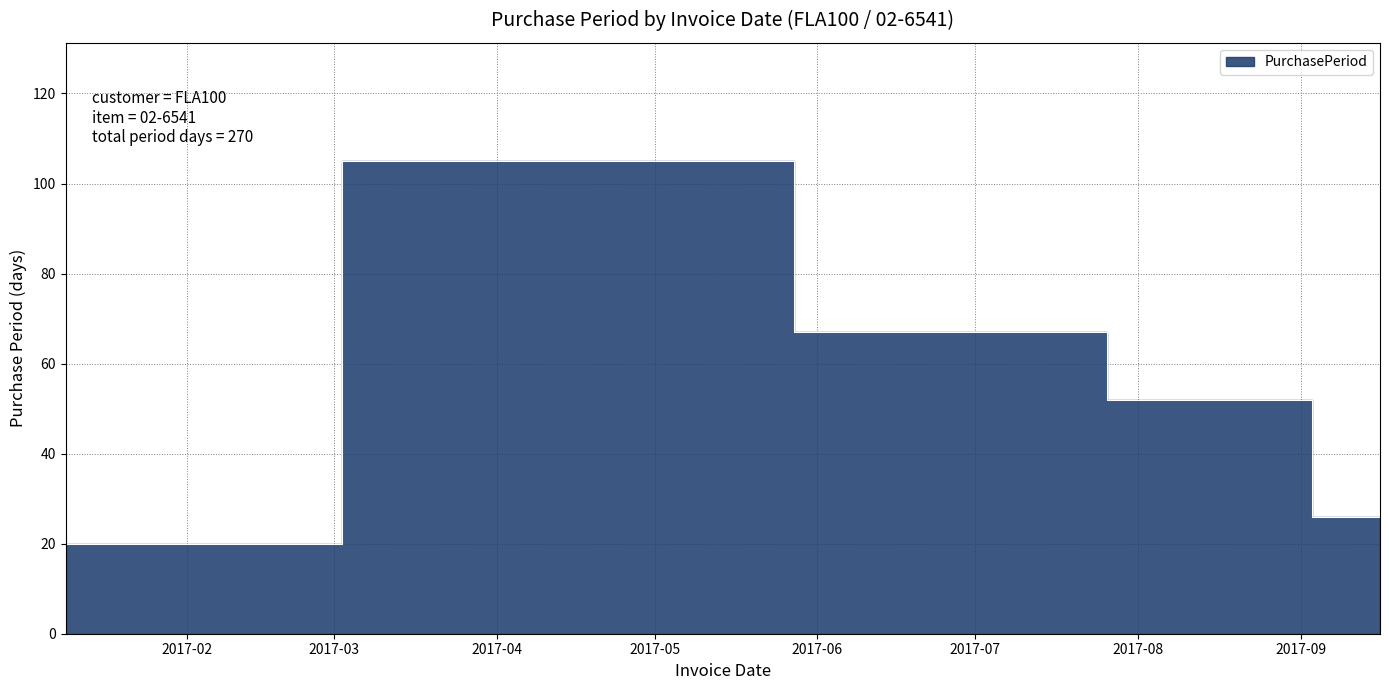

What is the difference between the values at 2017-08-21 and 2017-01-09?

32